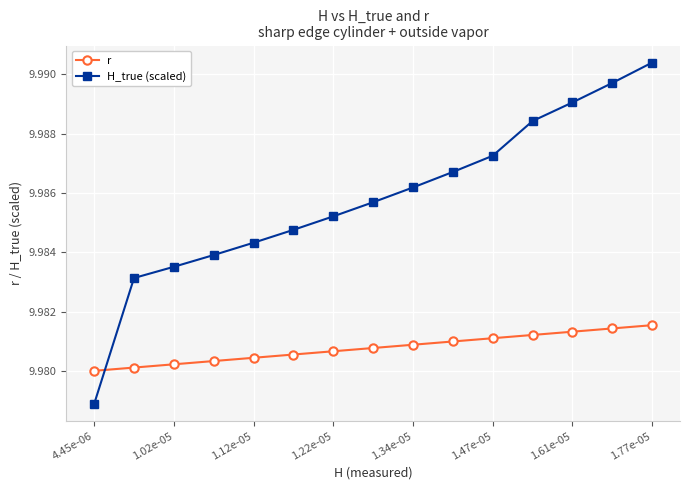

Count the r values in the range 9 to 10.

15